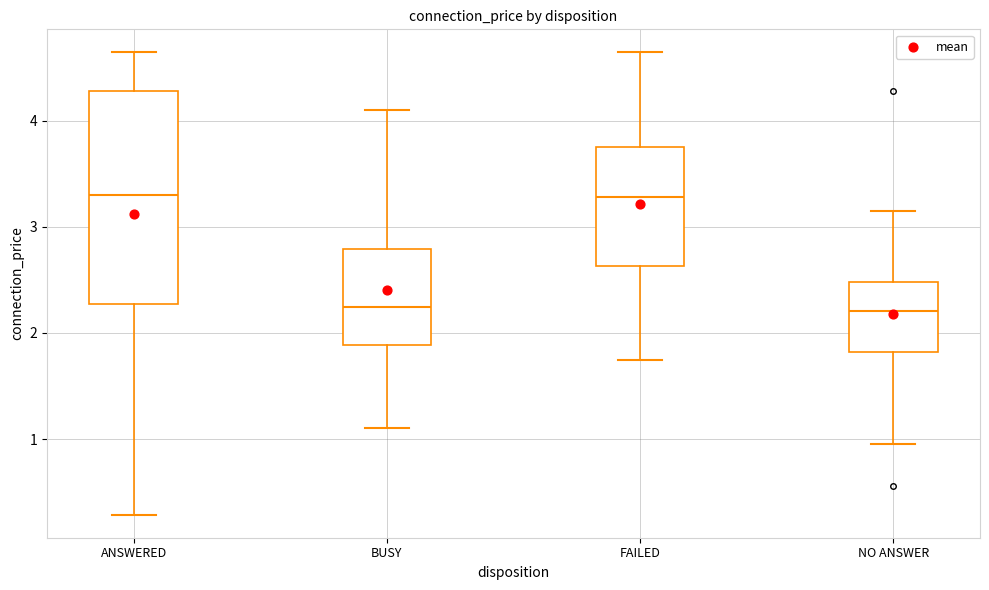

Which box is the tallest, from its lower edge to its upper edge?

ANSWERED